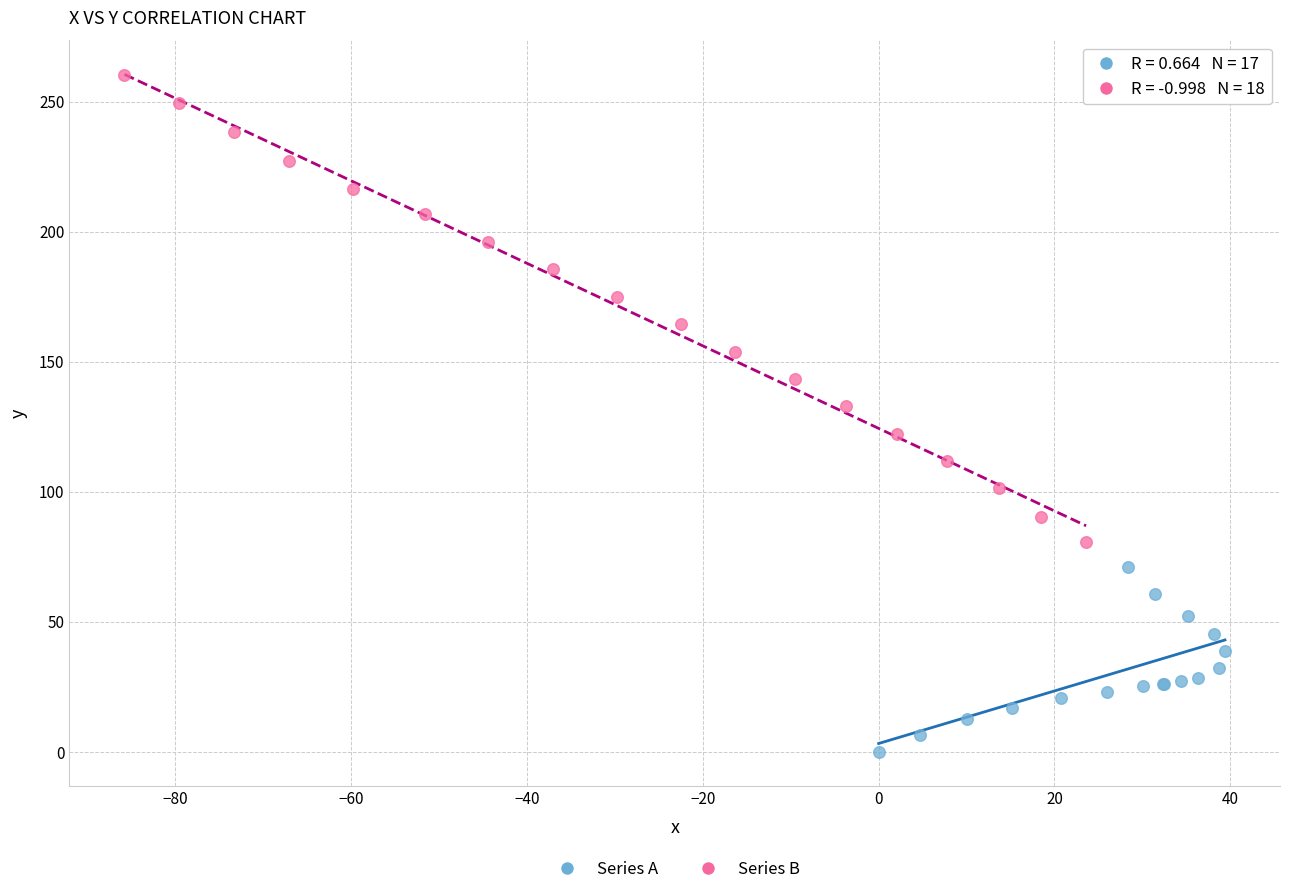

Which series reaches the maximum Y coordinate?

Series B